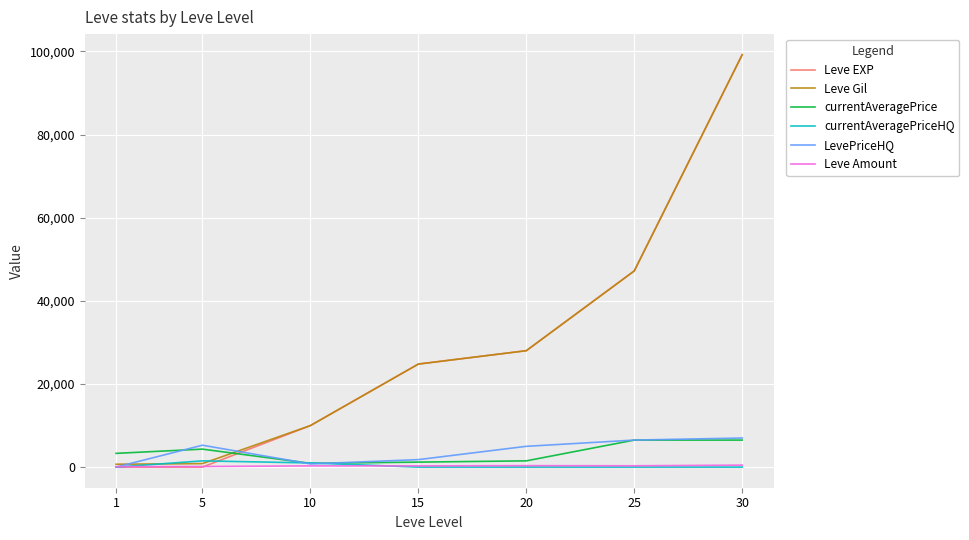

The Leve Gil series shows 8702 at 15. True or false?

False